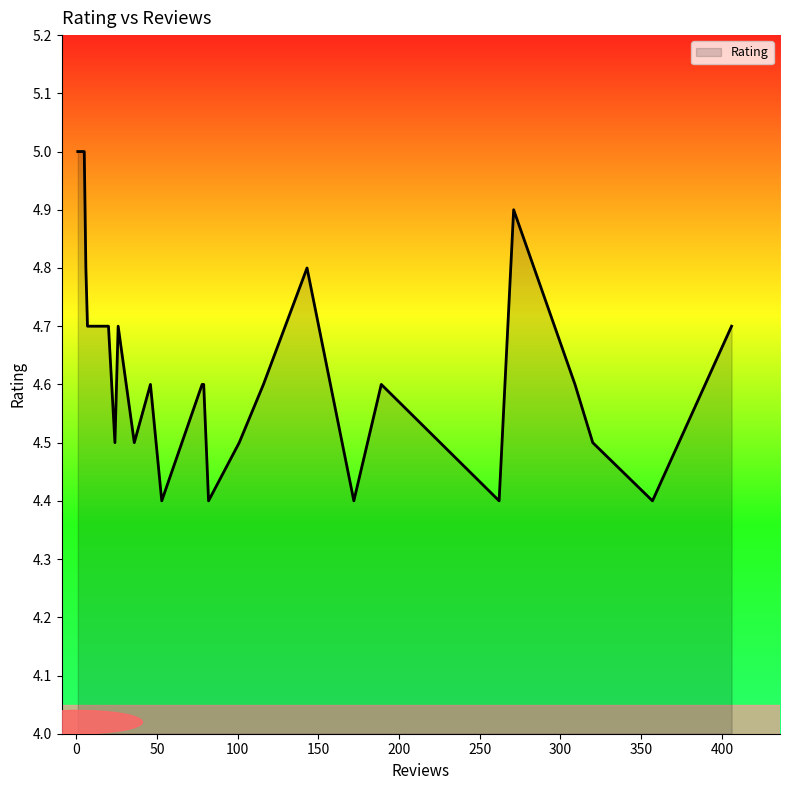

The value at 13 is 4.6. True or false?

True